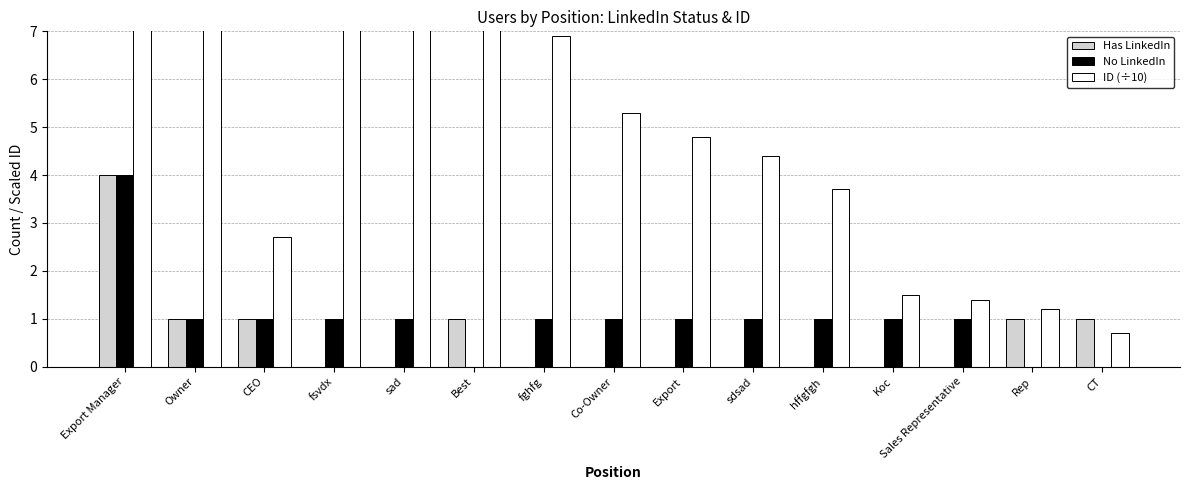

True or false: No LinkedIn has a value of 1.0 at Owner.

True